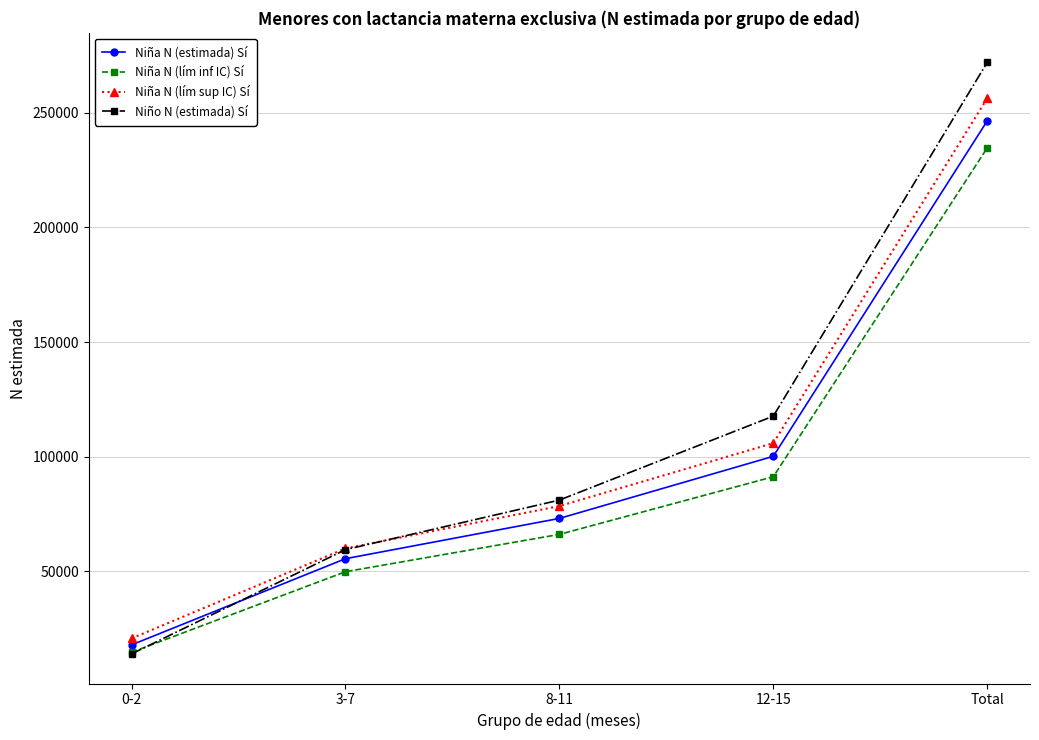

Is the value of Niña N (estimada) Sí at 12-15 greater than the value of Niña N (lím inf IC) Sí at 12-15?

Yes